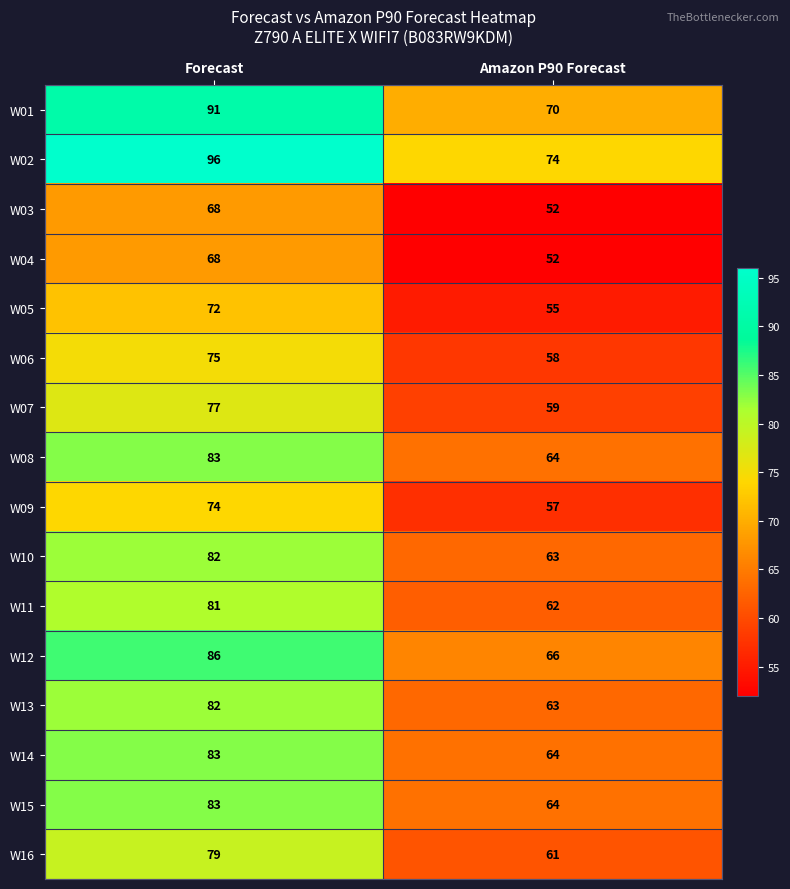

What is the approximate value of W11 at Amazon P90 Forecast, to the nearest 10?

60